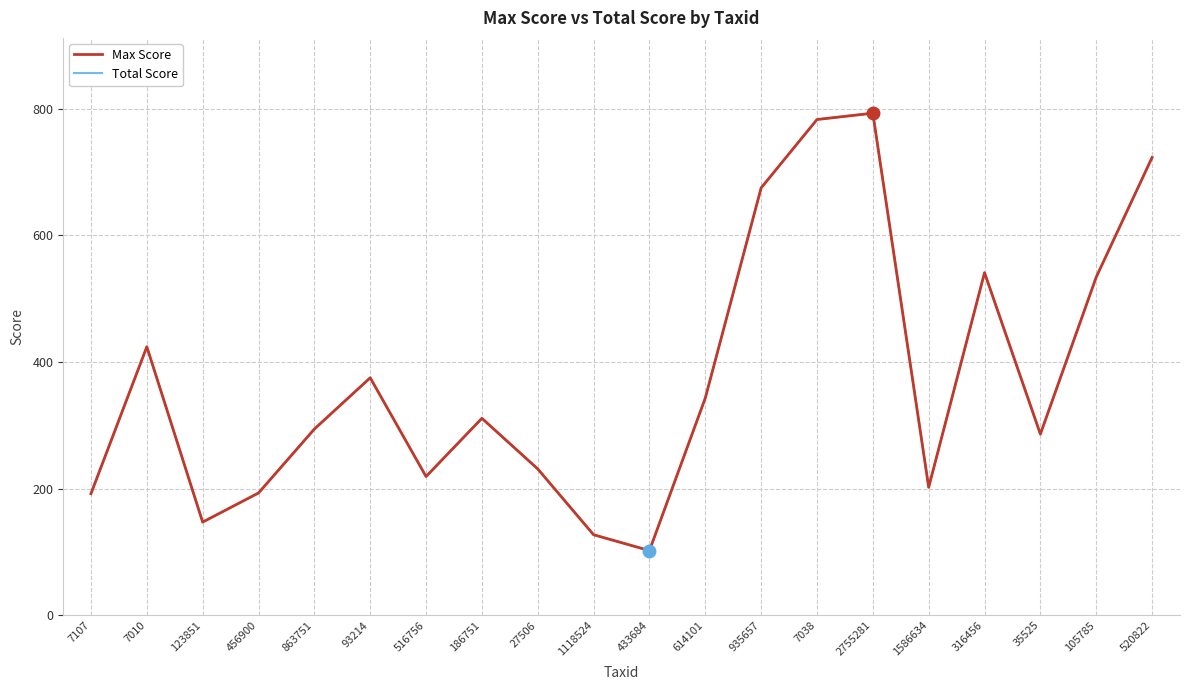

True or false: Total Score and Max Score cross at least once.

False